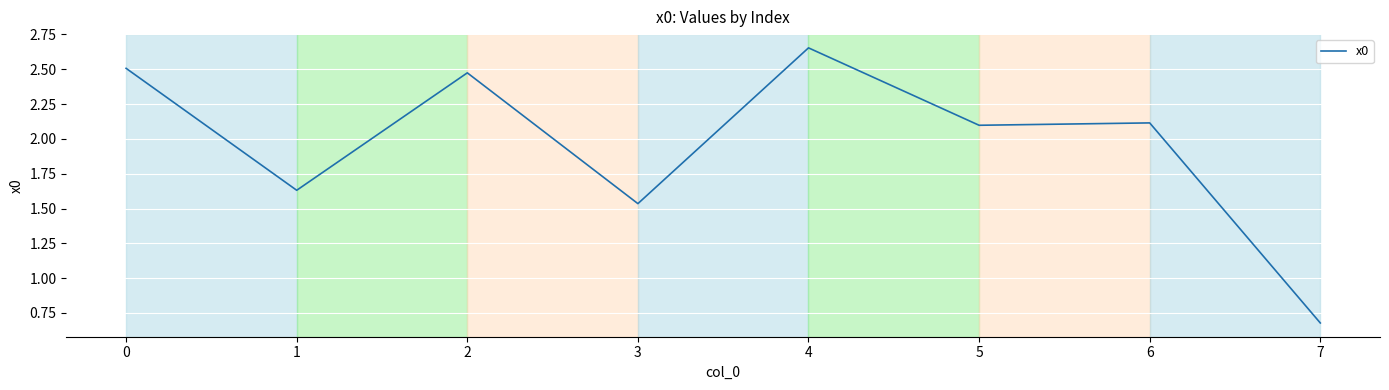

What is the change in value from 4 to 6?

-0.5